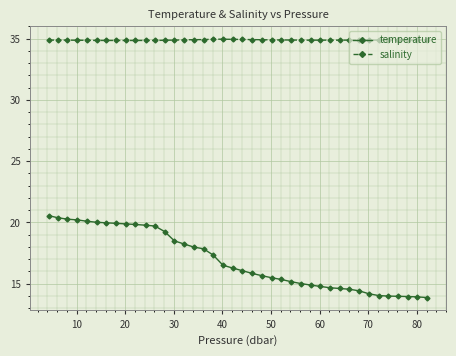

What is the maximum value shown in the chart?

35.0